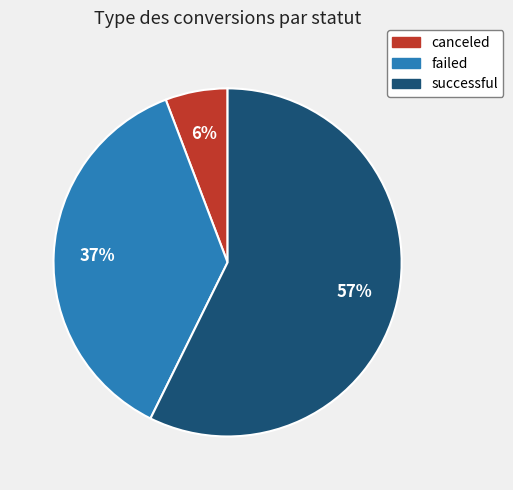

What percentage is the successful slice, to the nearest percent?

57%